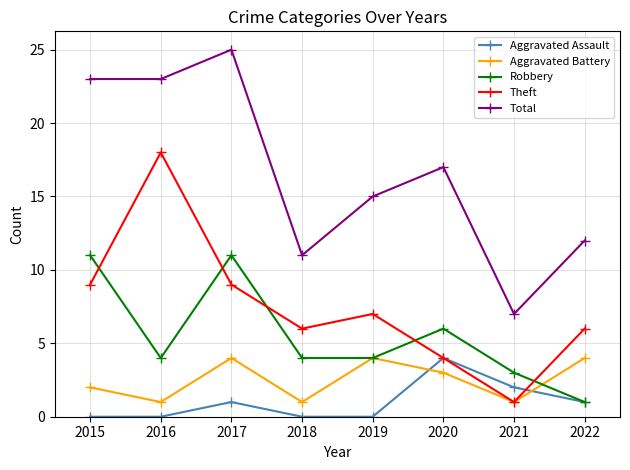

What is the difference between the maximum and second lowest values in the Aggravated Battery series?

3